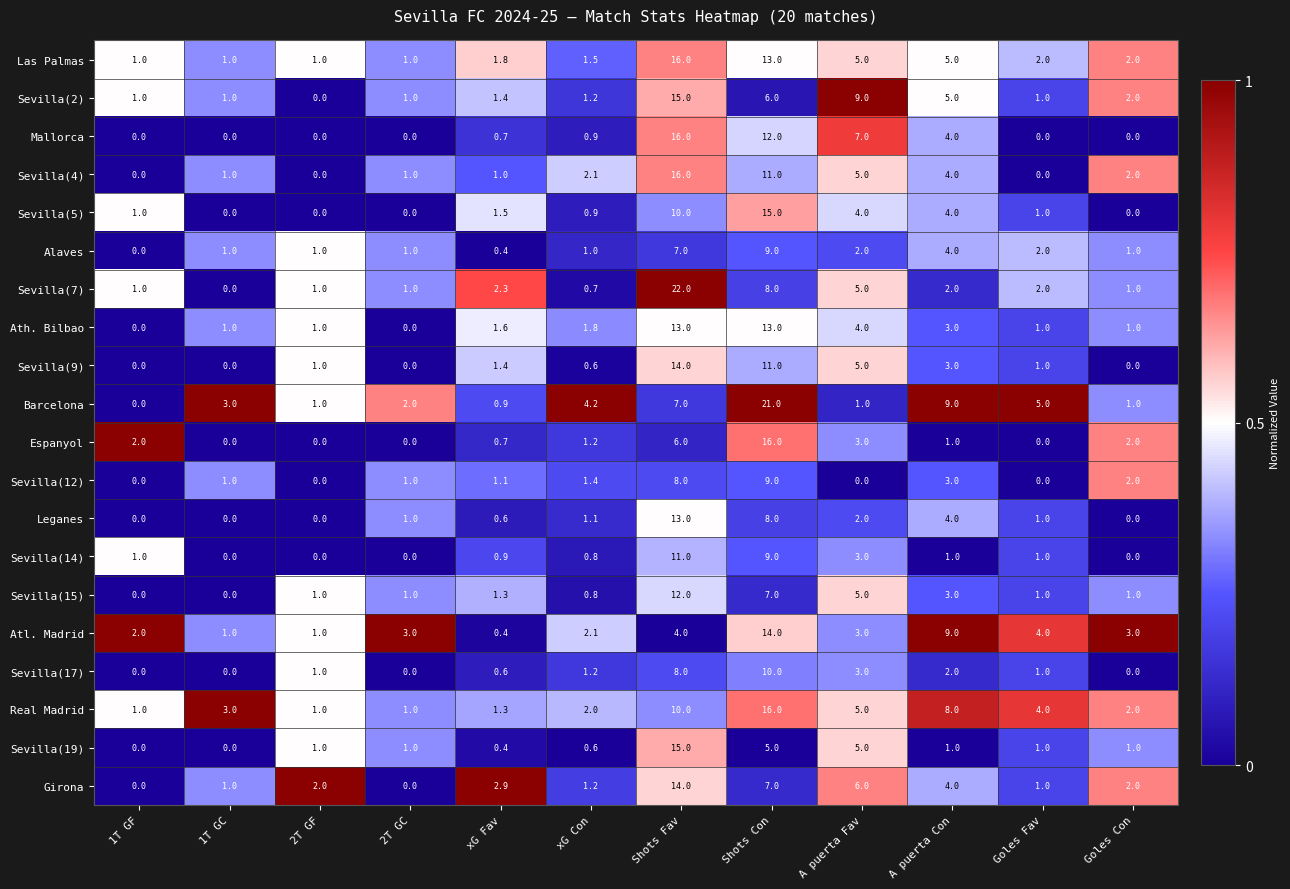

What value does the Sevilla(7) series have at 1T GF?

1.0